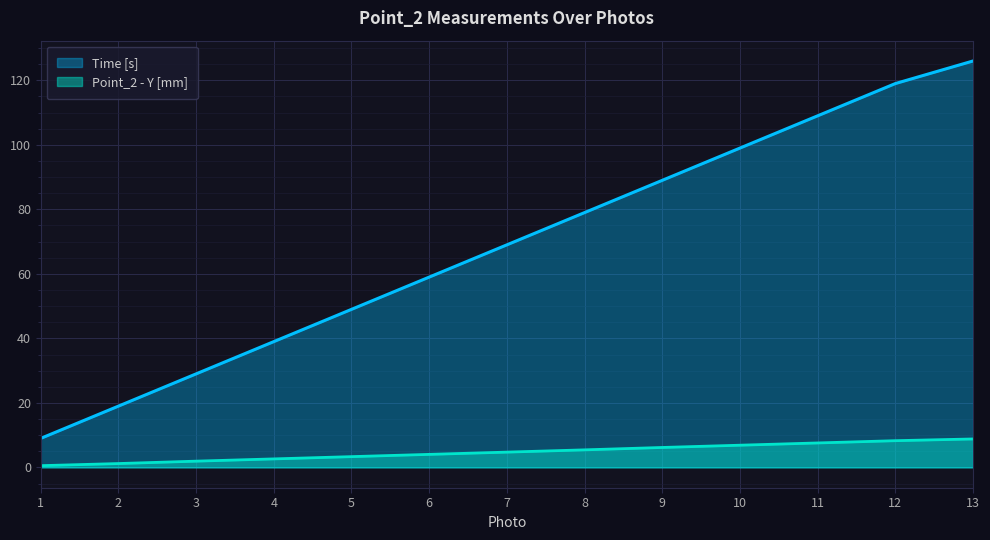

True or false: Time [s] and Point_2 - Y [mm] intersect in this chart.

False